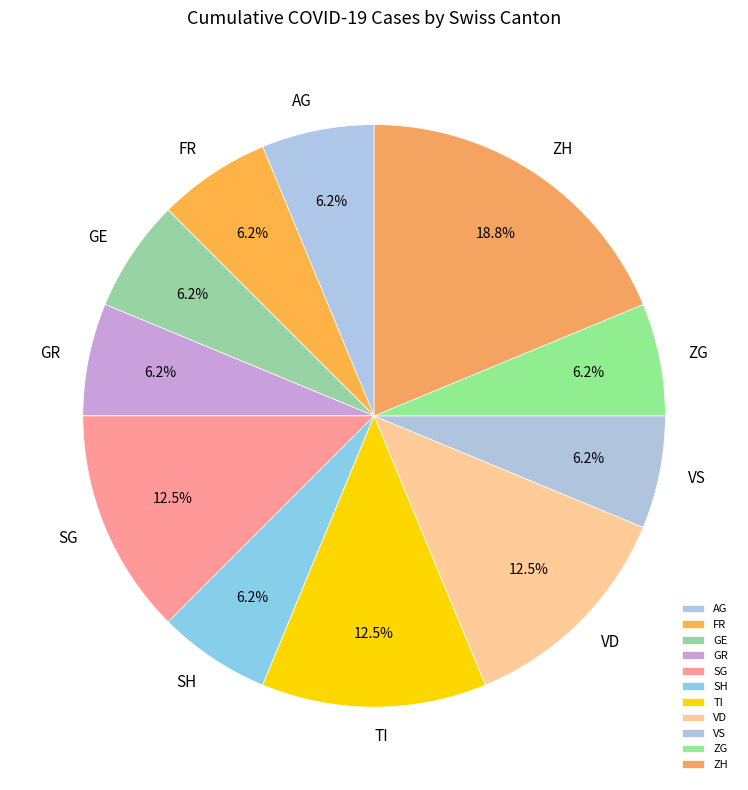

Is there a majority slice in this chart?

No